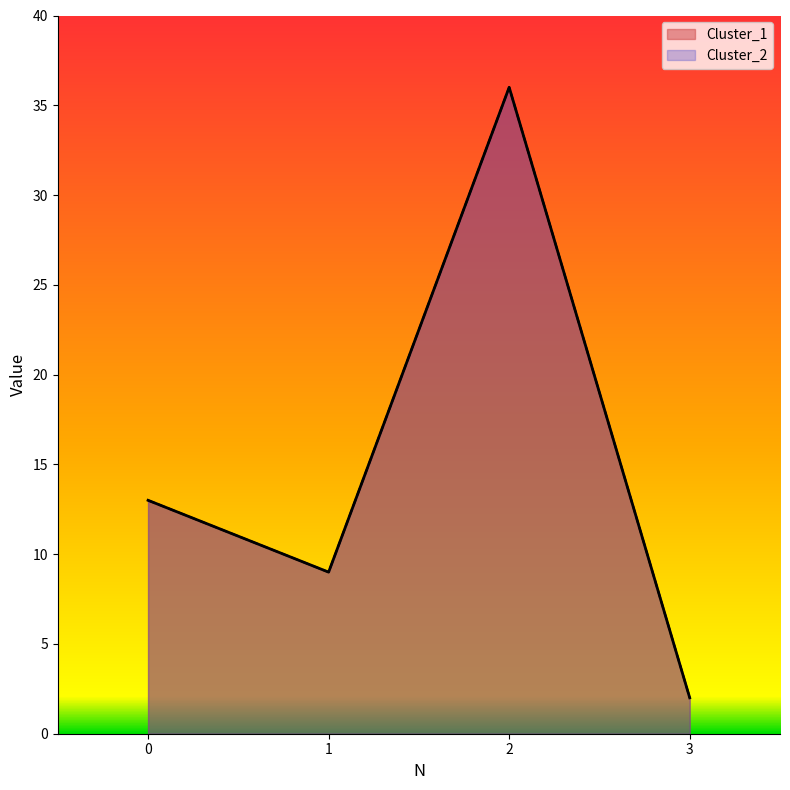

Reading left to right, extract all data points from this chart.

Cluster_1: 0=13	1=9	2=36	3=2
Cluster_2: 0=13	1=9	2=36	3=2